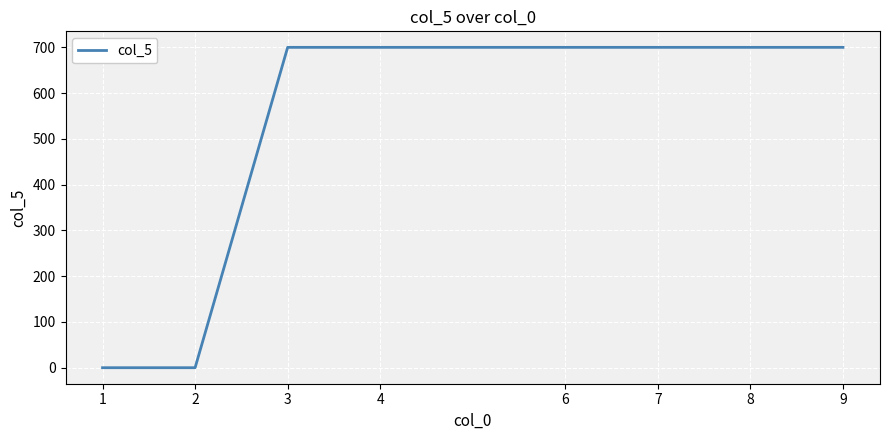

Is it true that the value at 7 is 700?

True